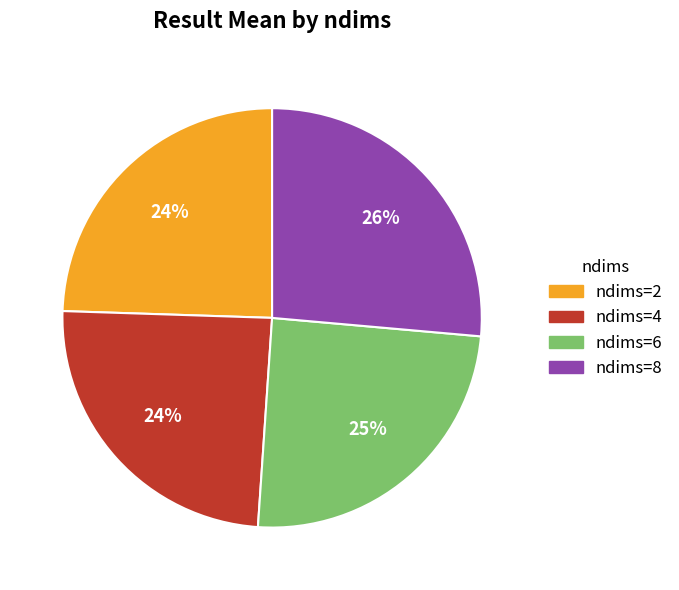

Which has a higher value, ndims=2 or ndims=8?

ndims=8